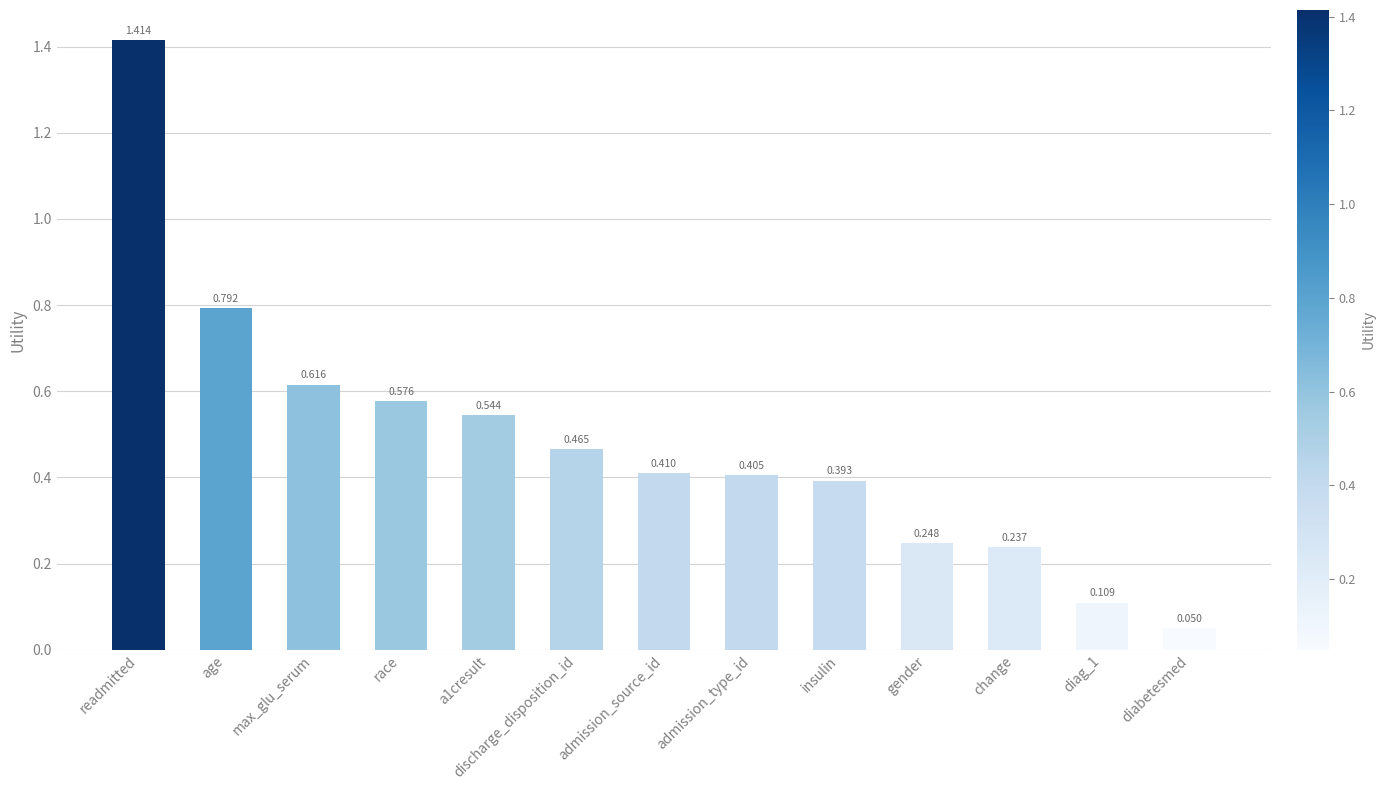

What is the label of the 12th bar from the right?

age